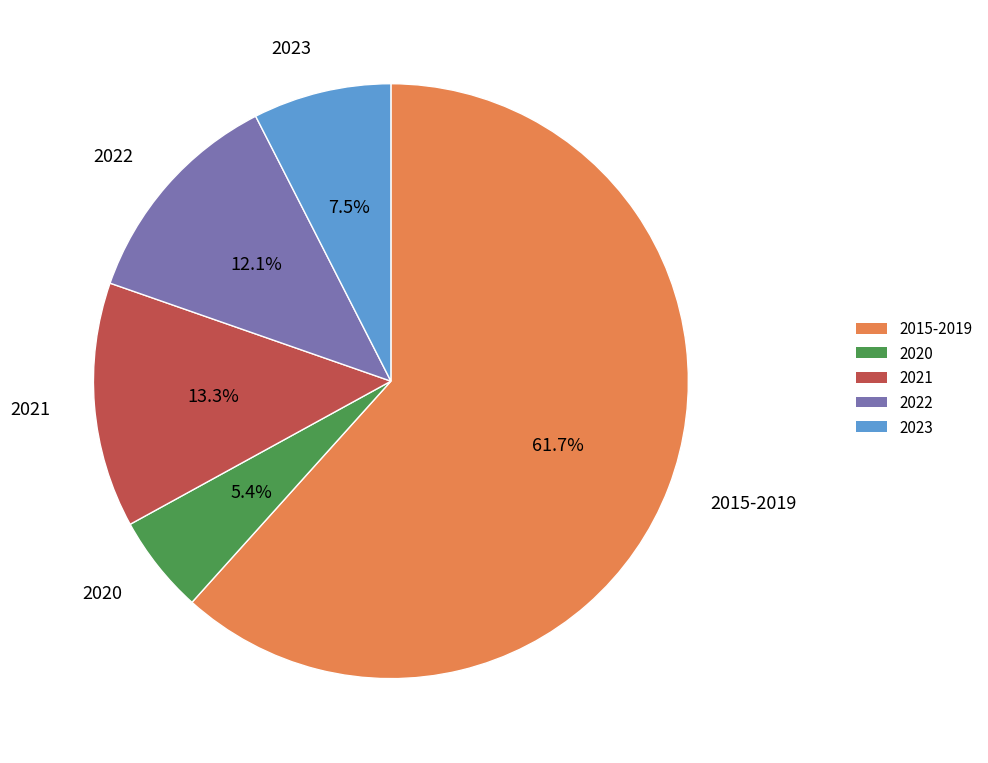

Is there a majority slice in this chart?

Yes